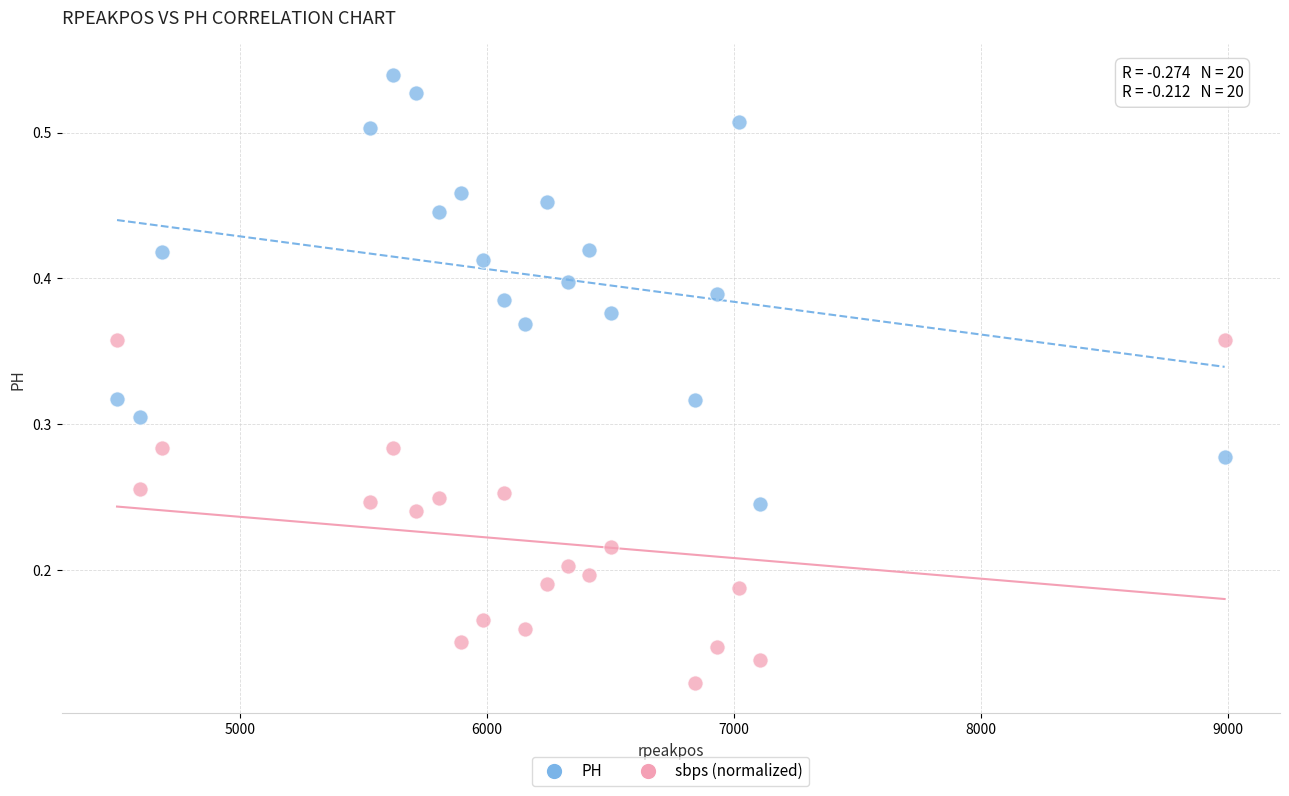

Which series contains the lowest Y value?

sbps (normalized)